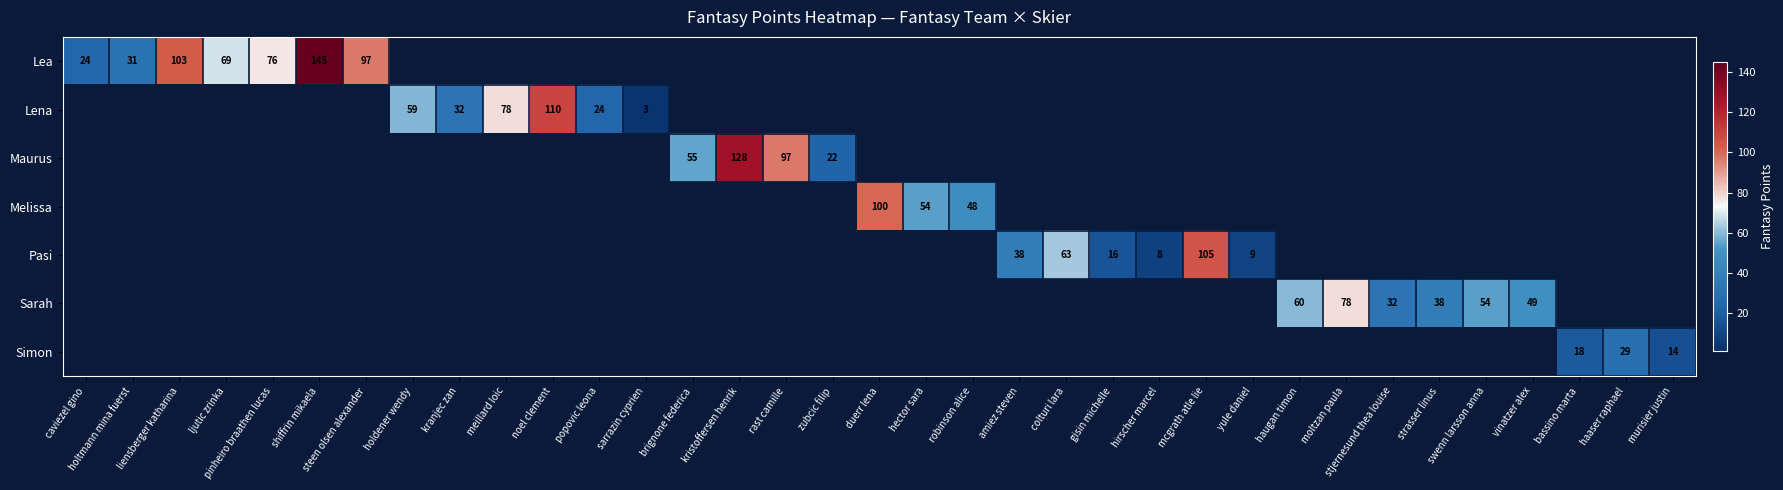

At which category is the sum across all series the highest?

shiffrin mikaela